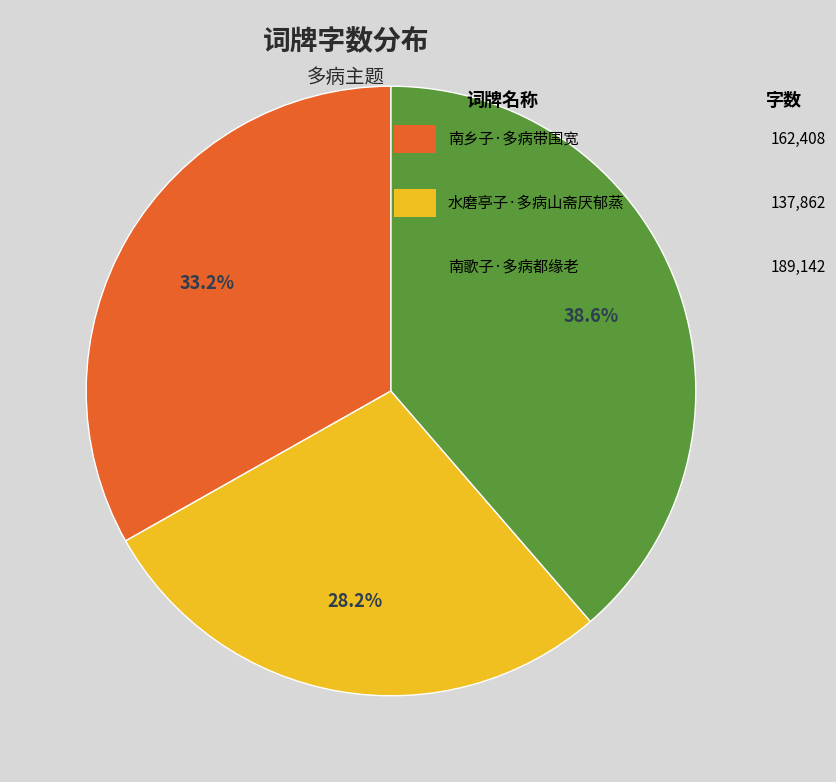

Count the number of slices in the pie.

3